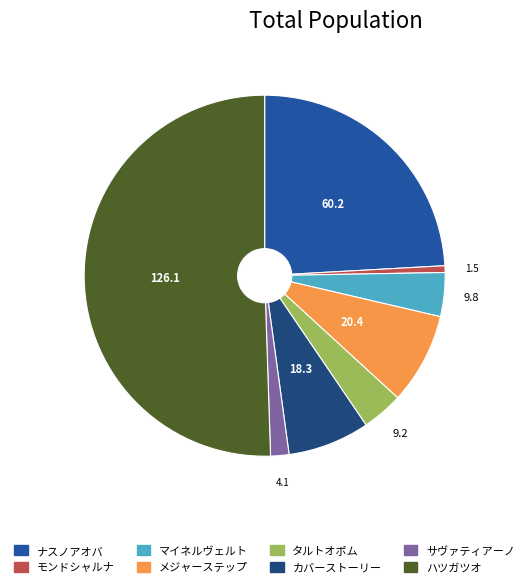

Rank the categories by value from lowest to highest.

モンドシャルナ, サヴァティアーノ, タルトオポム, マイネルヴェルト, カバーストーリー, メジャーステップ, ナスノアオバ, ハツガツオ